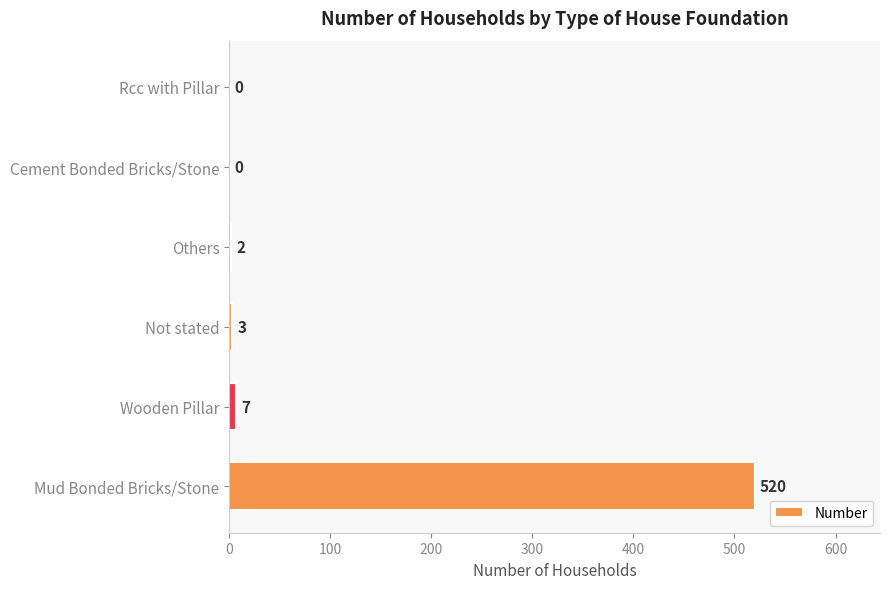

How many distinct data groups are displayed?

1